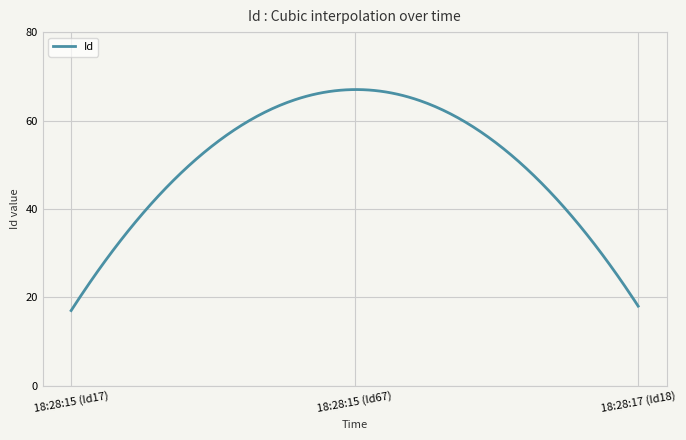

What is the difference between the maximum and minimum values?

50.0